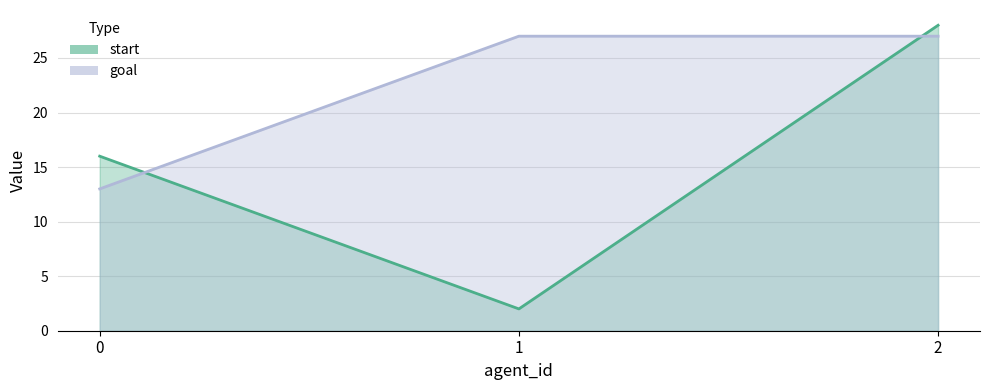

How many values in the start series exceed 16?

1